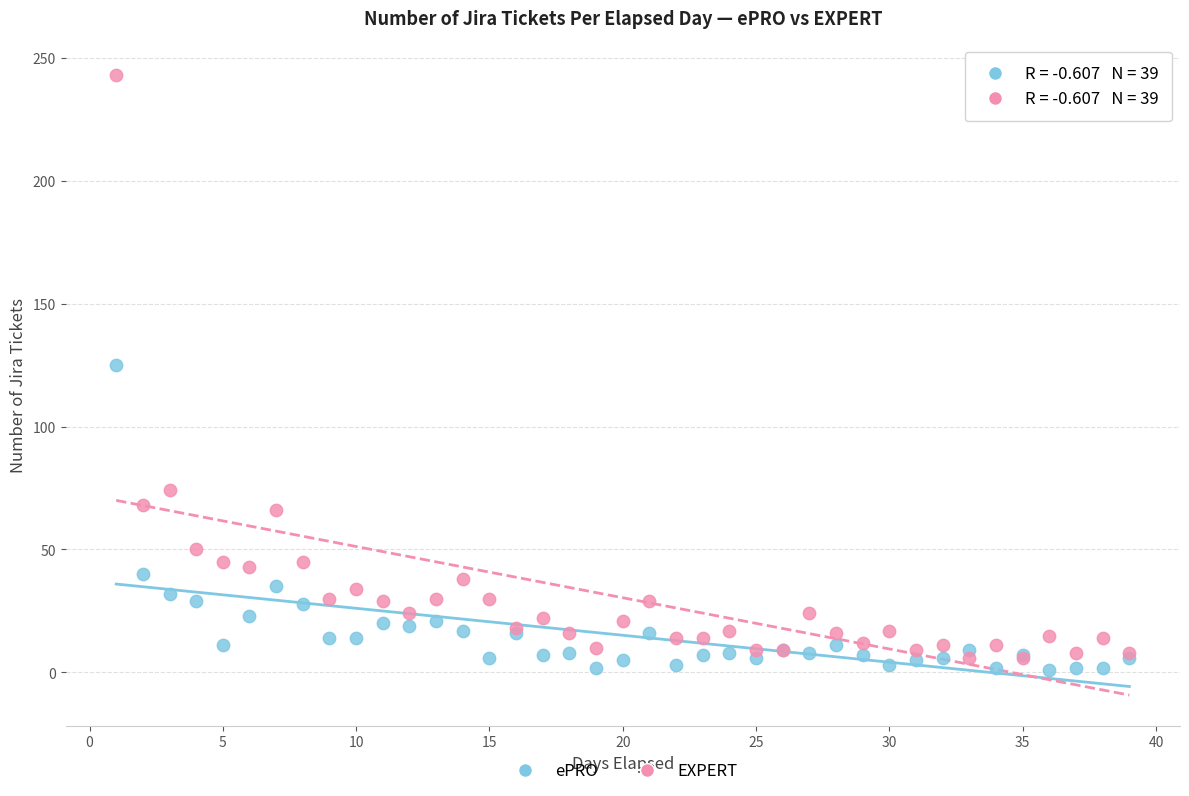

Which series contains the highest Y value?

EXPERT